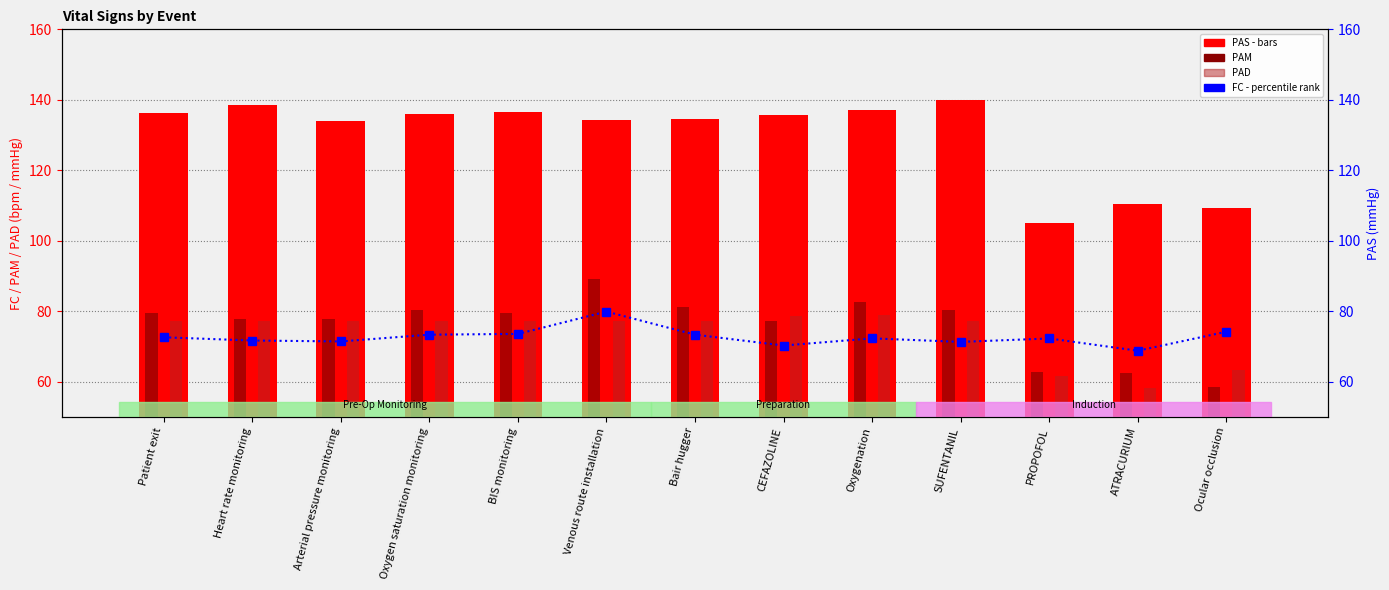

Which series has the largest range (max minus min)?

PAS